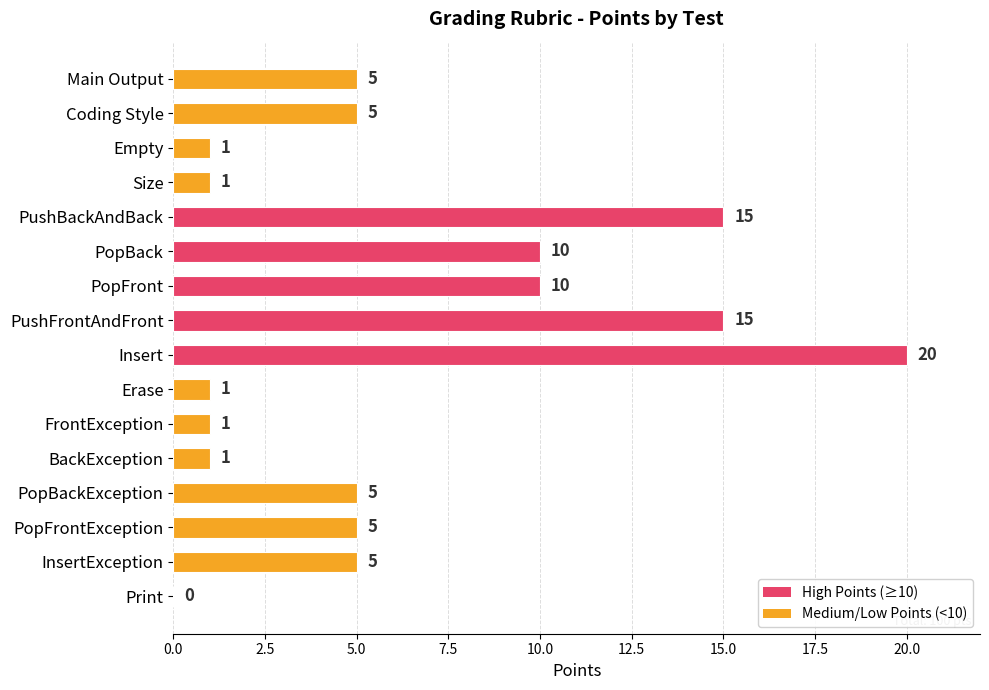

Which has a higher value, PopFrontException or PushFrontAndFront?

PushFrontAndFront